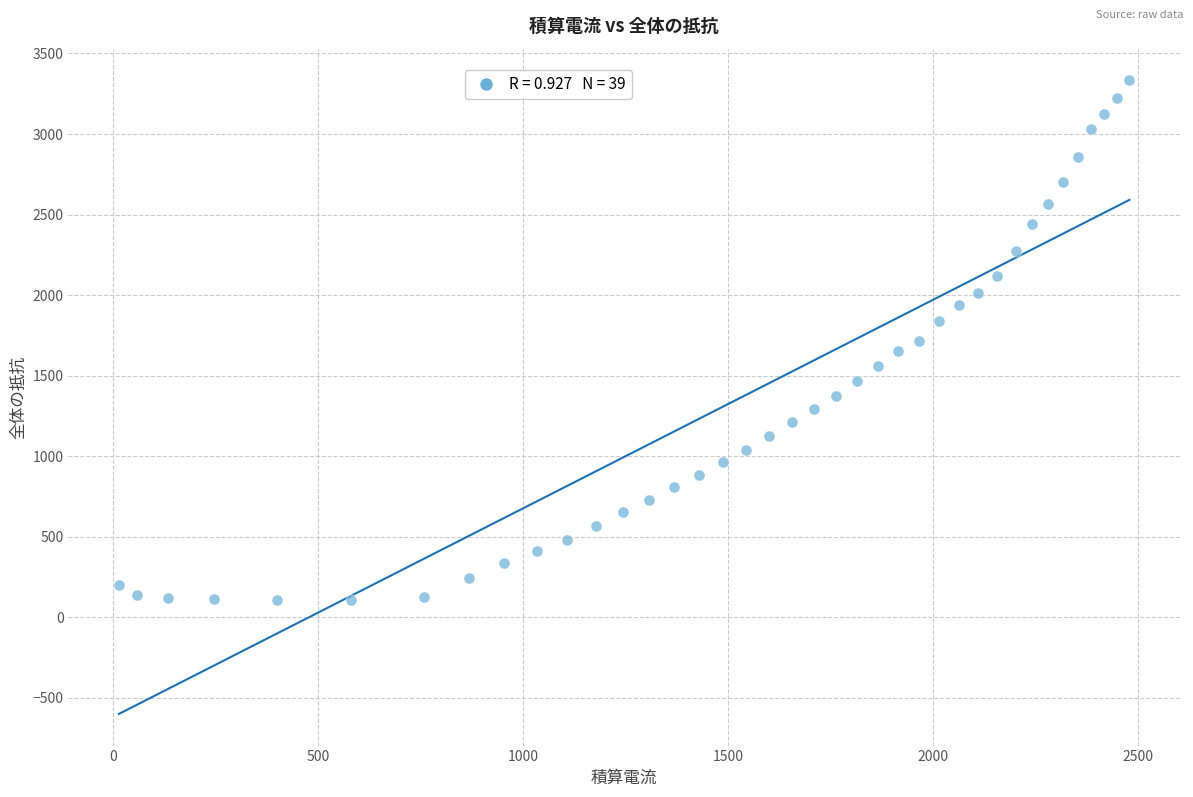

What is the range of X values (max minus min)?

2465.0